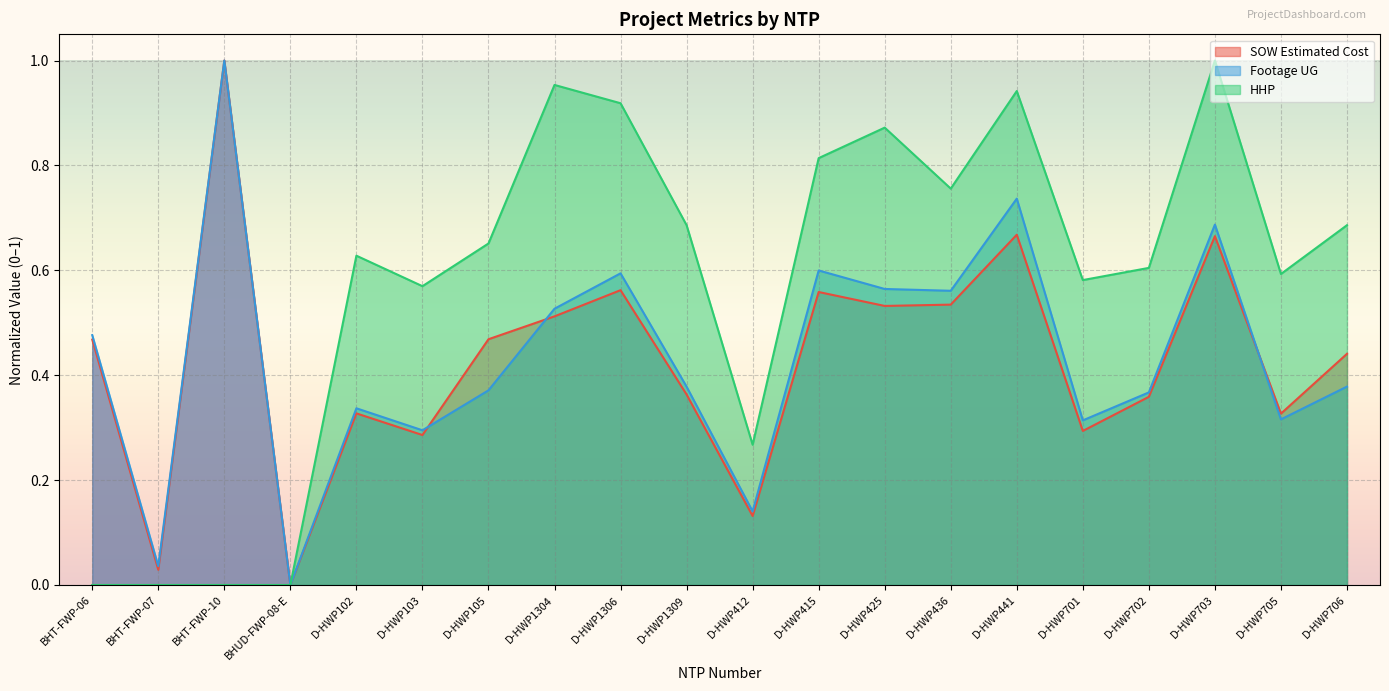

True or false: SOW Estimated Cost and Footage UG cross at least once.

True